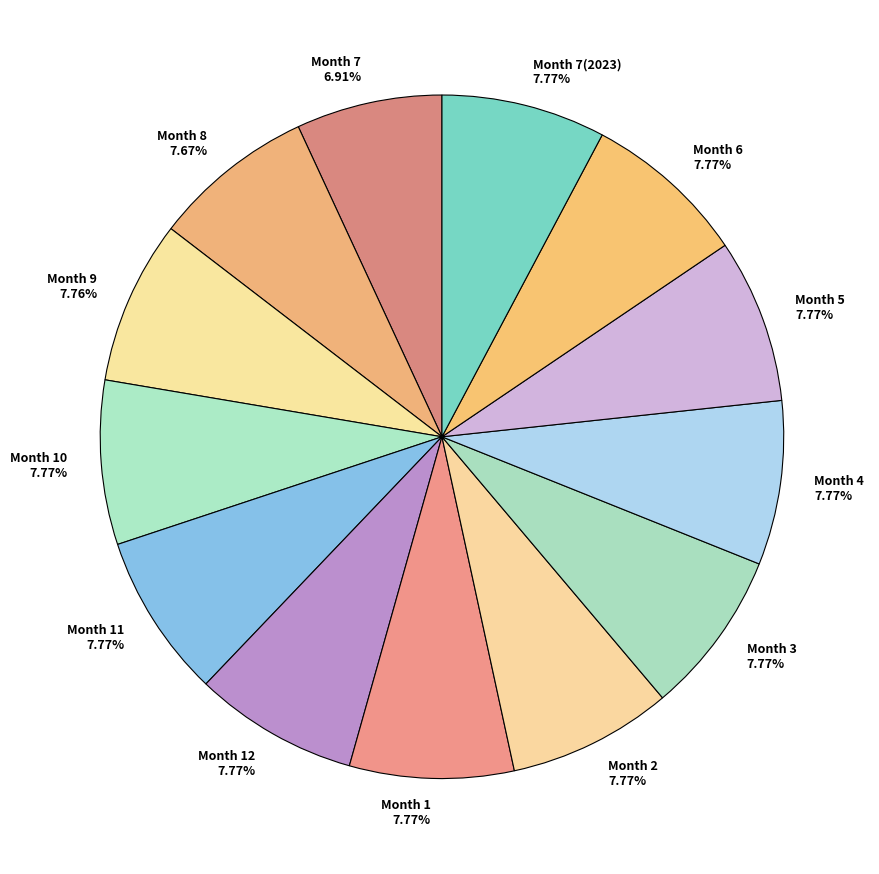

How many slices are in this pie chart?

13